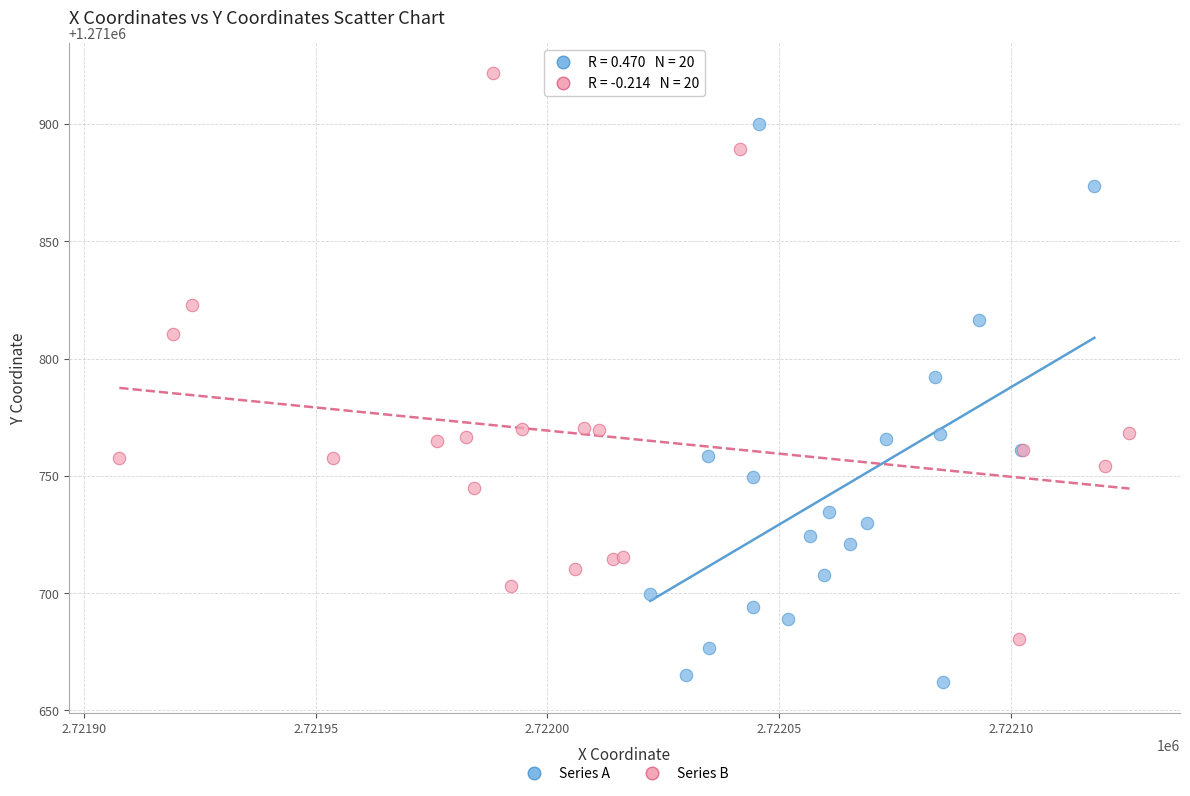

Which series reaches the minimum Y coordinate?

Series A